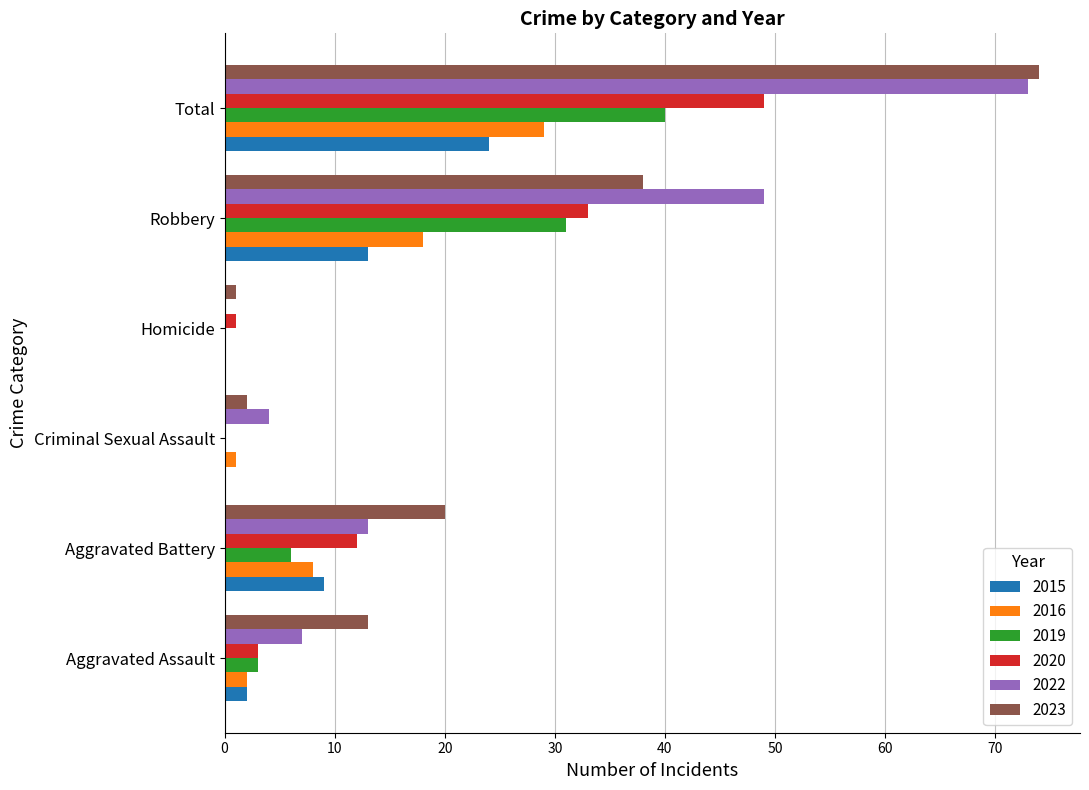

Which series changed the most between Aggravated Assault and Total?

2022